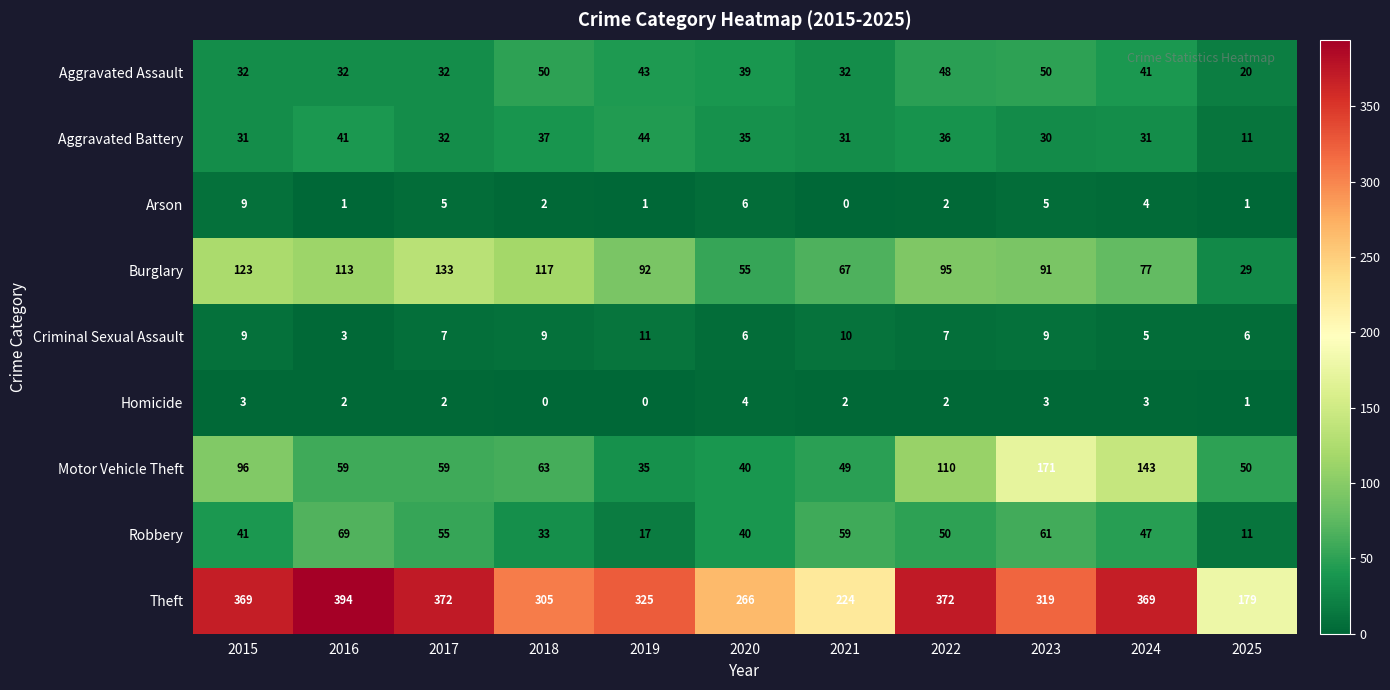

Which series has the largest total across all categories?

Theft